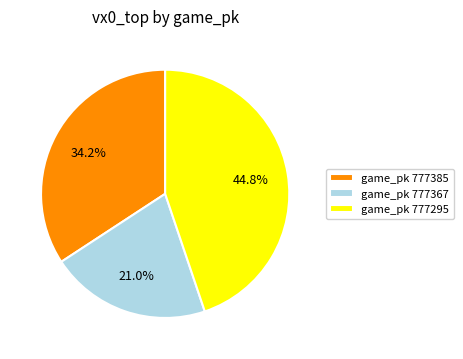

Is game_pk 777295 the majority of the pie?

No